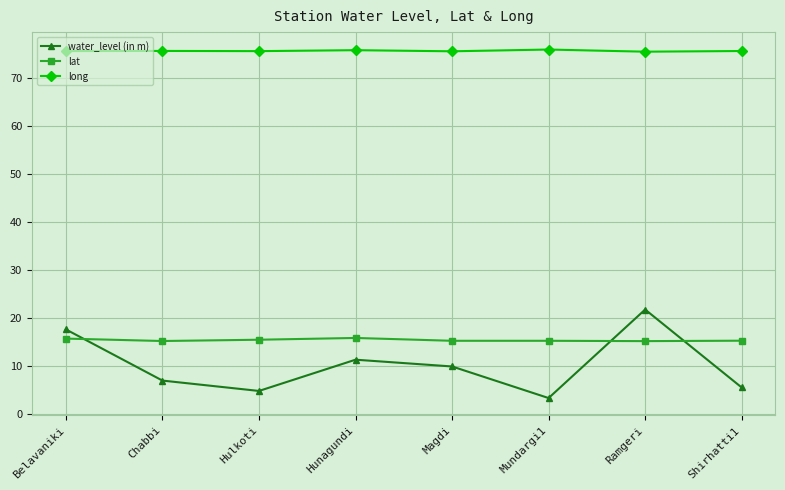

What is the average value of the lat series?

15.4